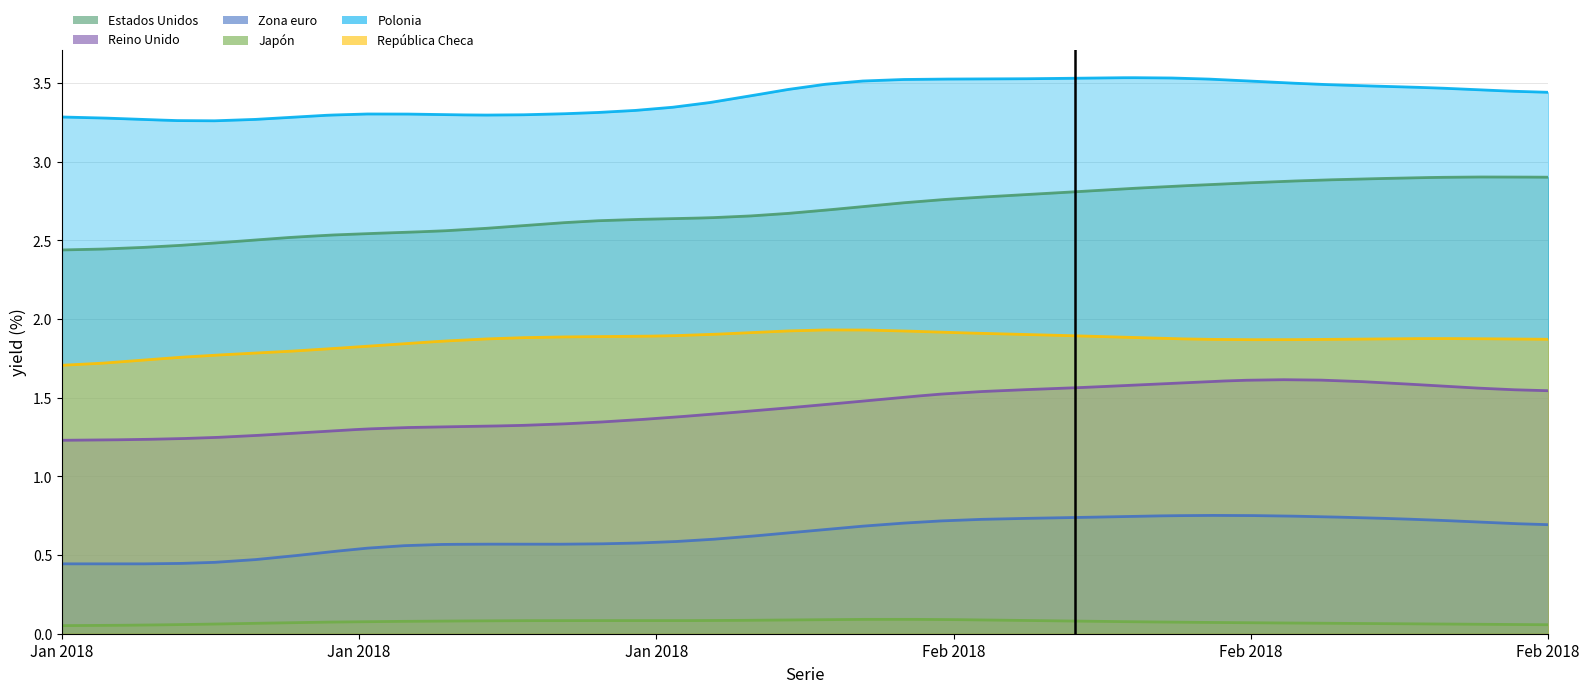

Which series changed the most between 0 and 24?

Estados Unidos